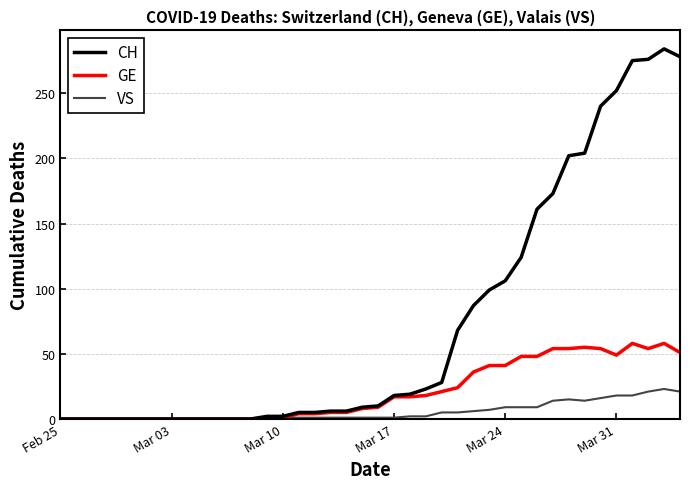

Which series has the widest spread of values?

CH